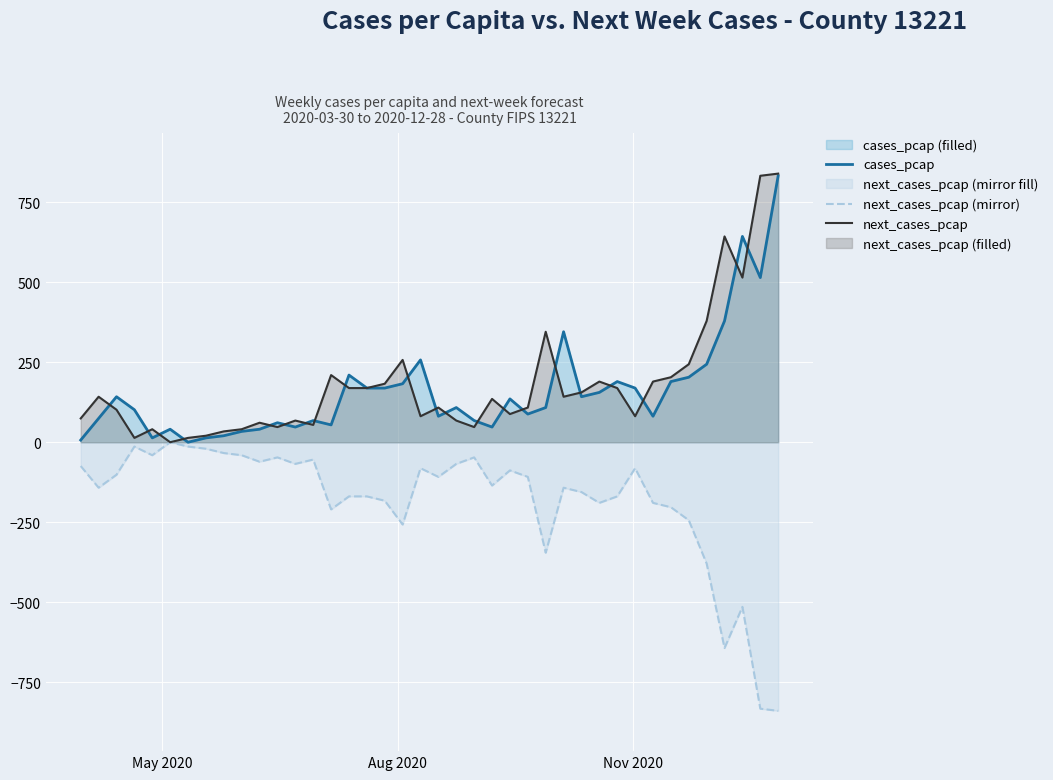

How many interior local peaks does the cases_pcap series have?

11